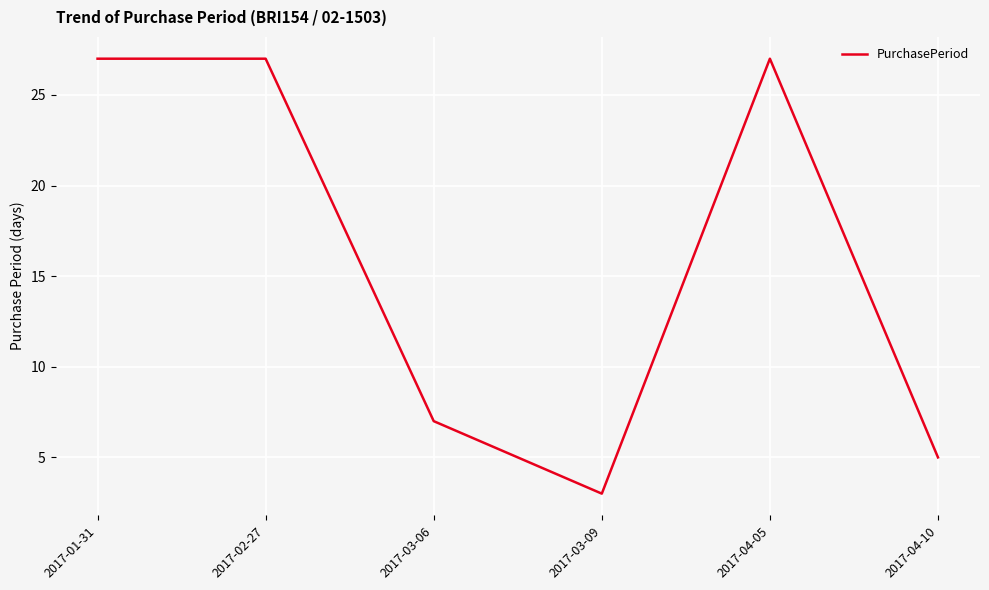

Is this an area chart (filled region under the line)?

No